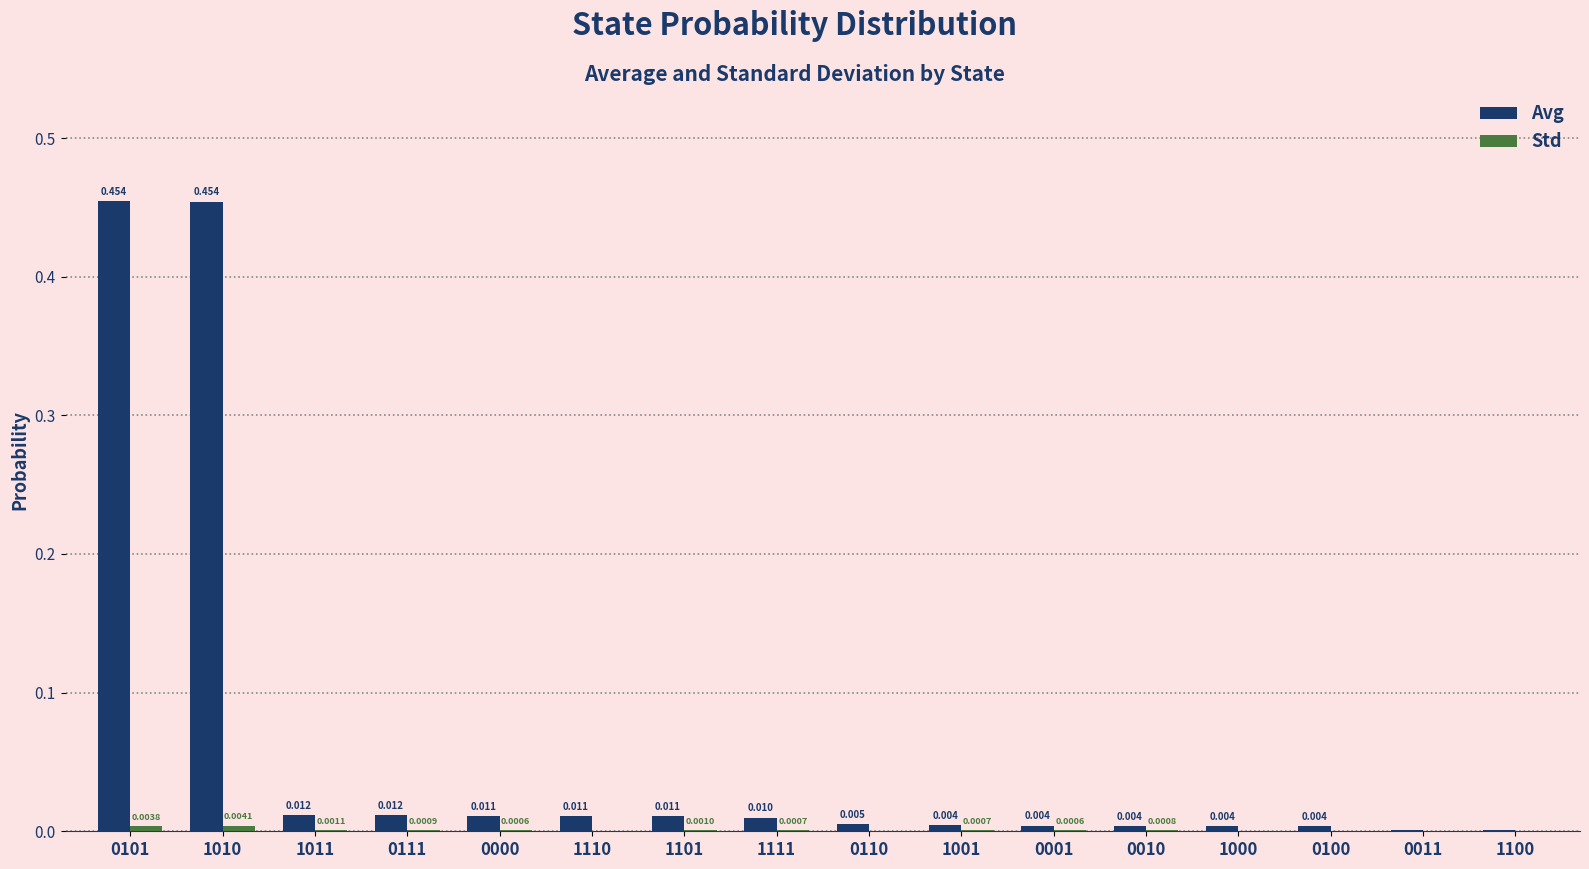

Which series has the largest total across all categories?

Avg